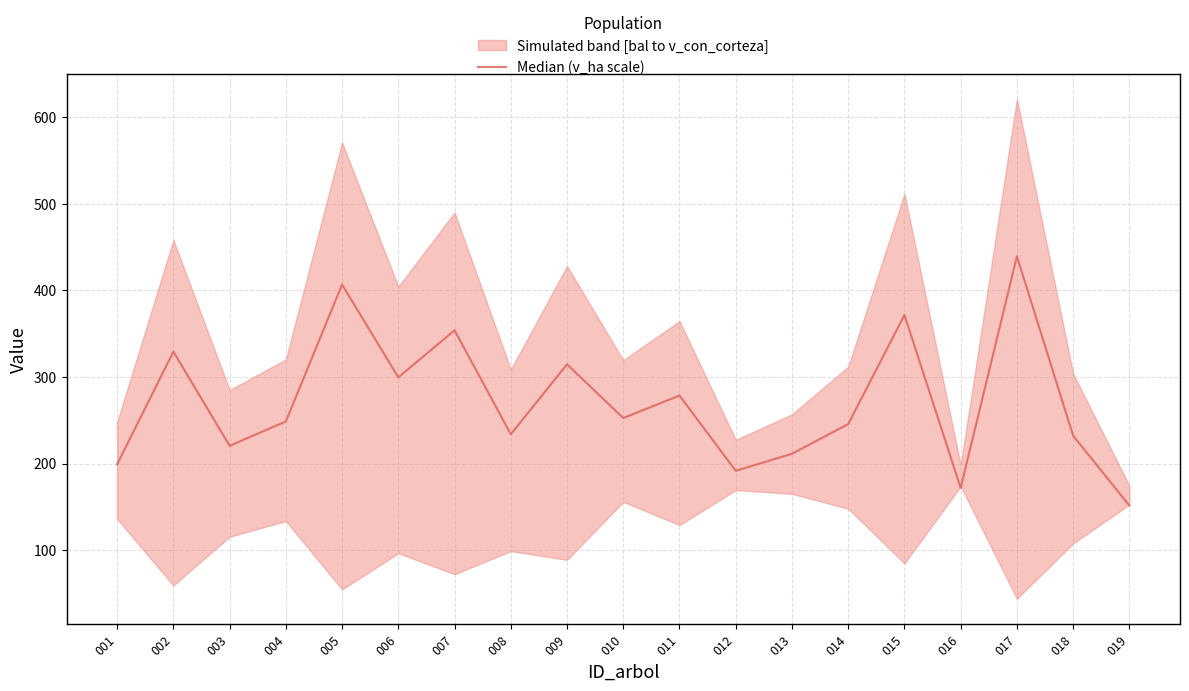

What is the smallest value displayed?

151.6